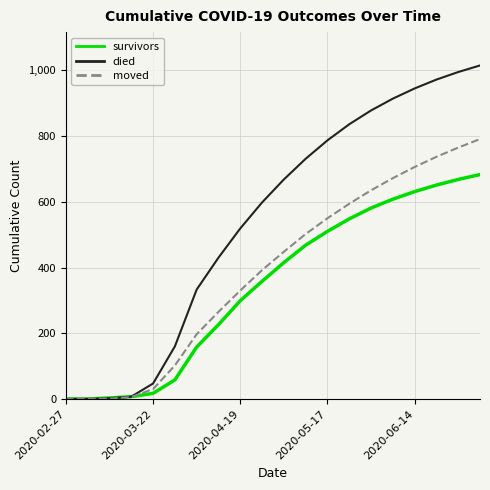

What is the greatest value displayed?

1015